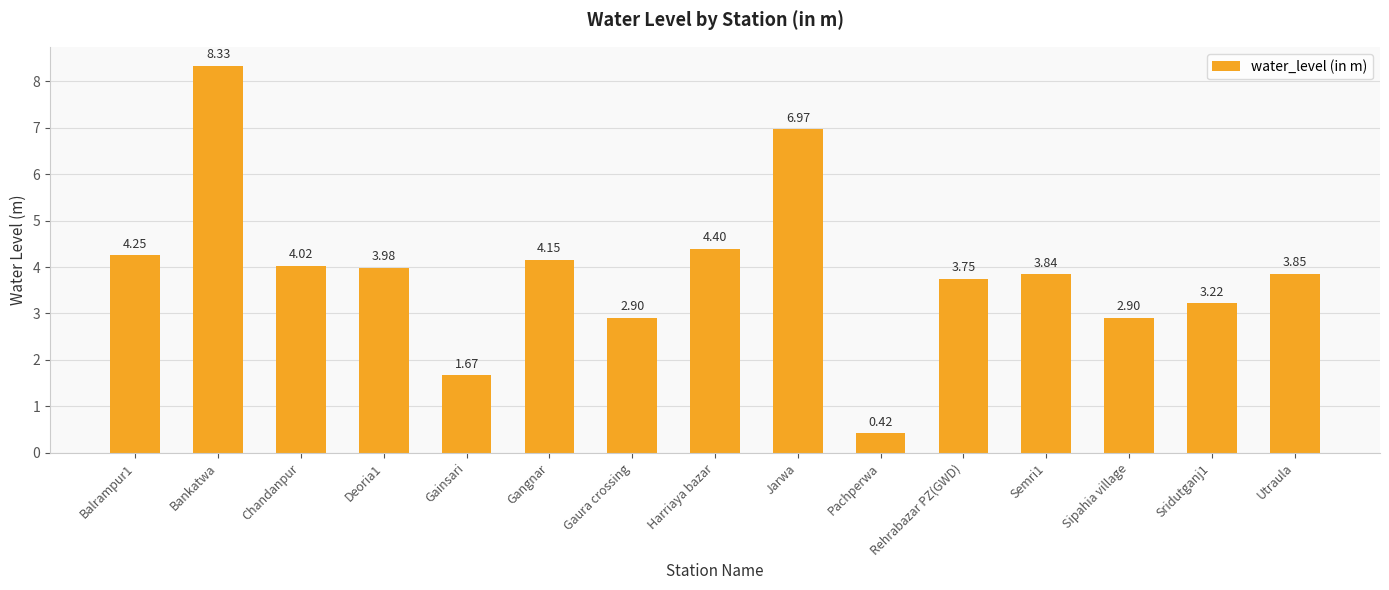

What is the difference between the maximum and second lowest values?

6.7